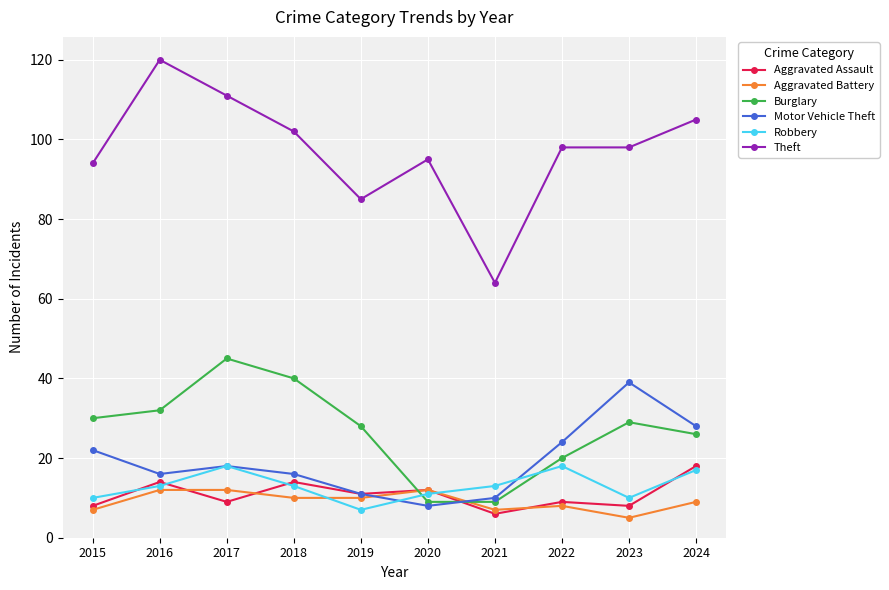

Read the Aggravated Battery value at 2017.

12